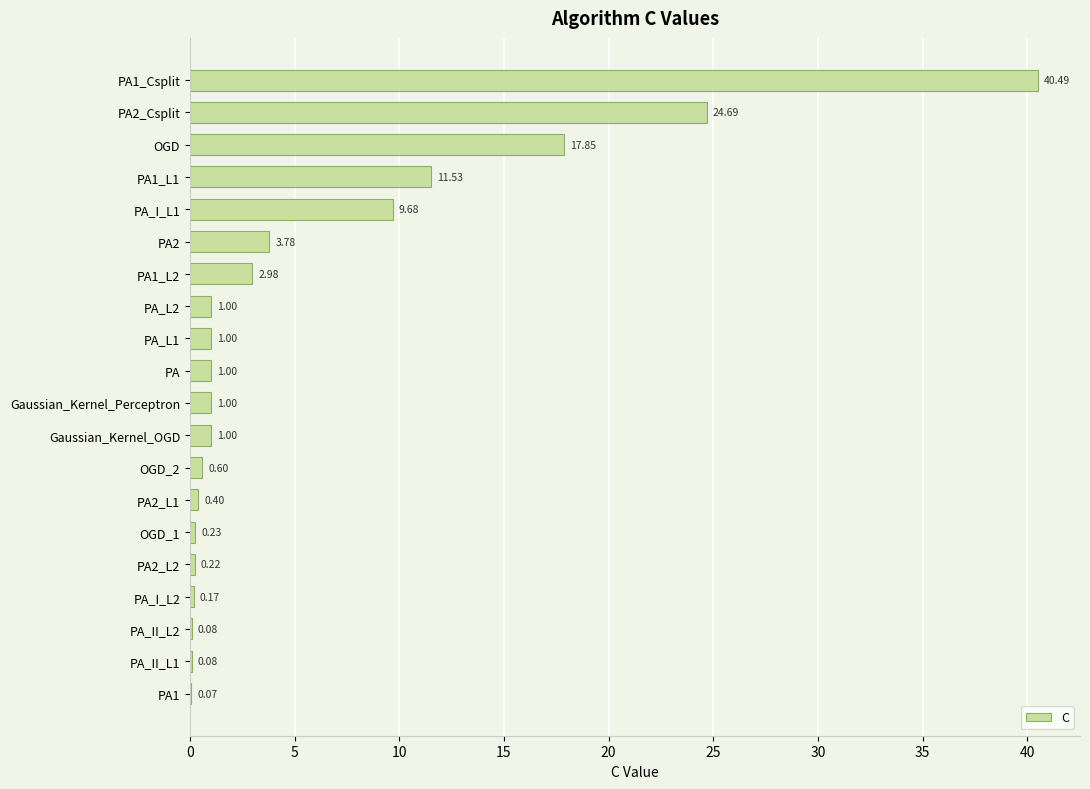

What is the sum of the values at Gaussian_Kernel_OGD and PA2_Csplit?

25.7